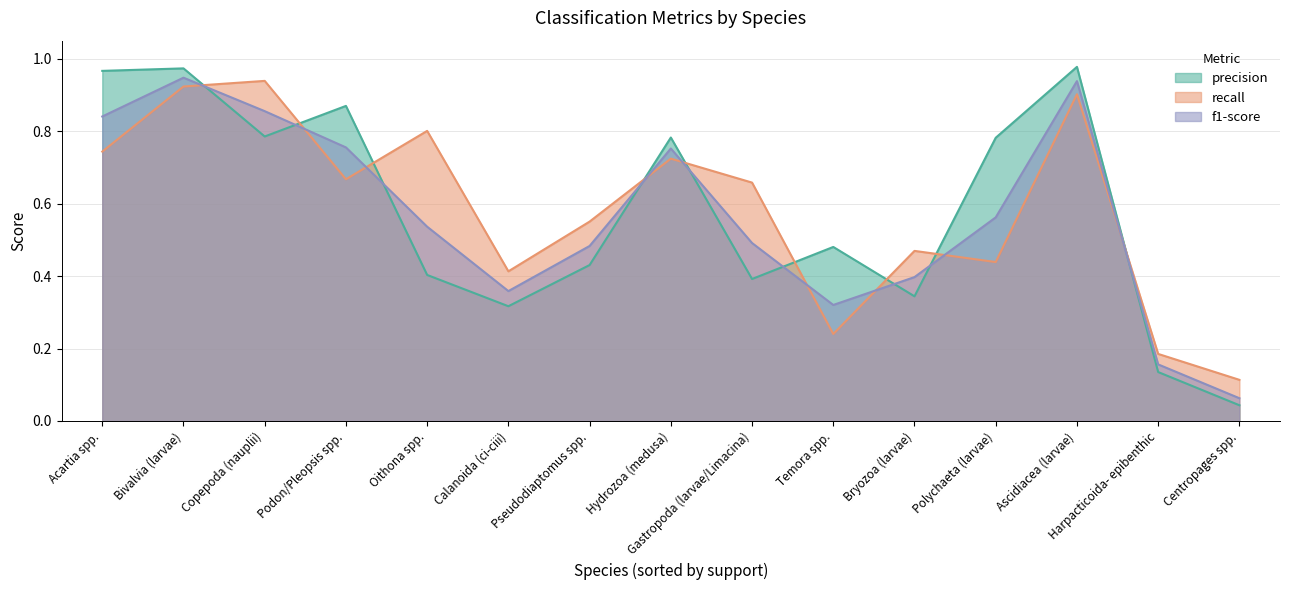

True or false: recall has more than 2 interior local peaks.

True